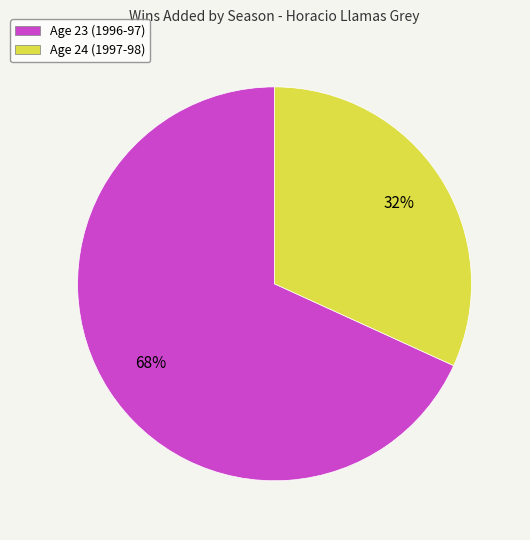

Rank the categories by value from highest to lowest.

Age 23 (1996-97), Age 24 (1997-98)